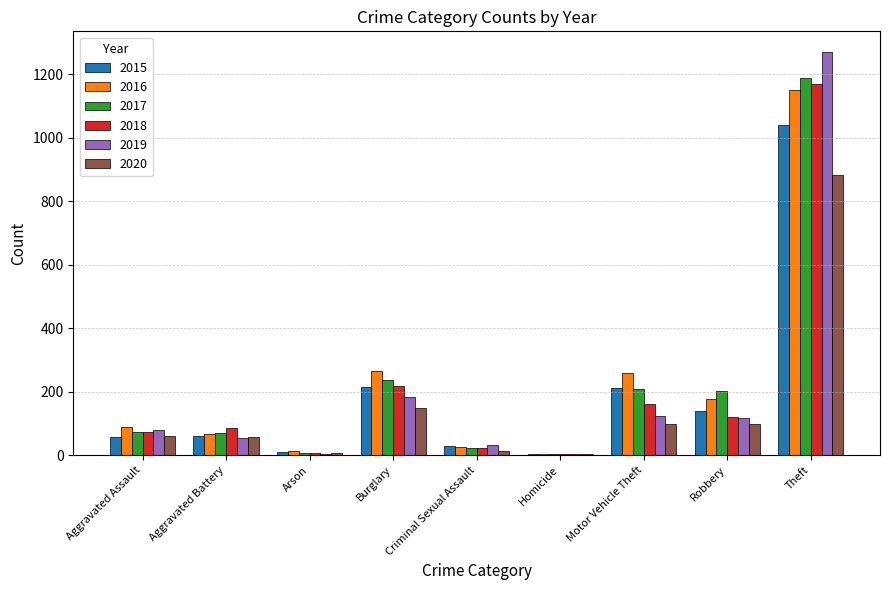

What is the sum of the 2020 values at Aggravated Battery and Robbery?

154